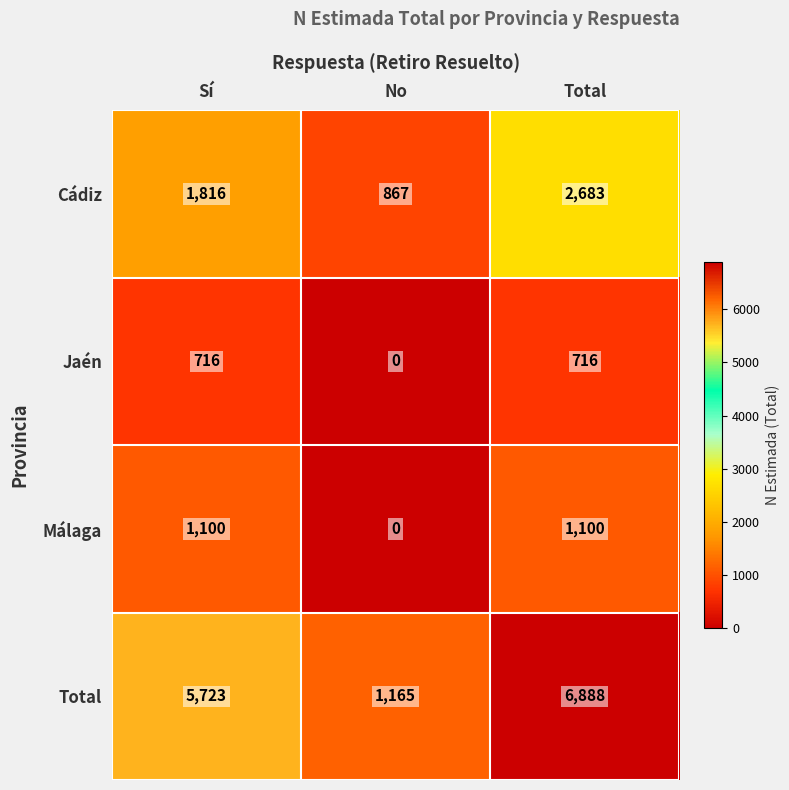

Which series has the largest total across all categories?

Total